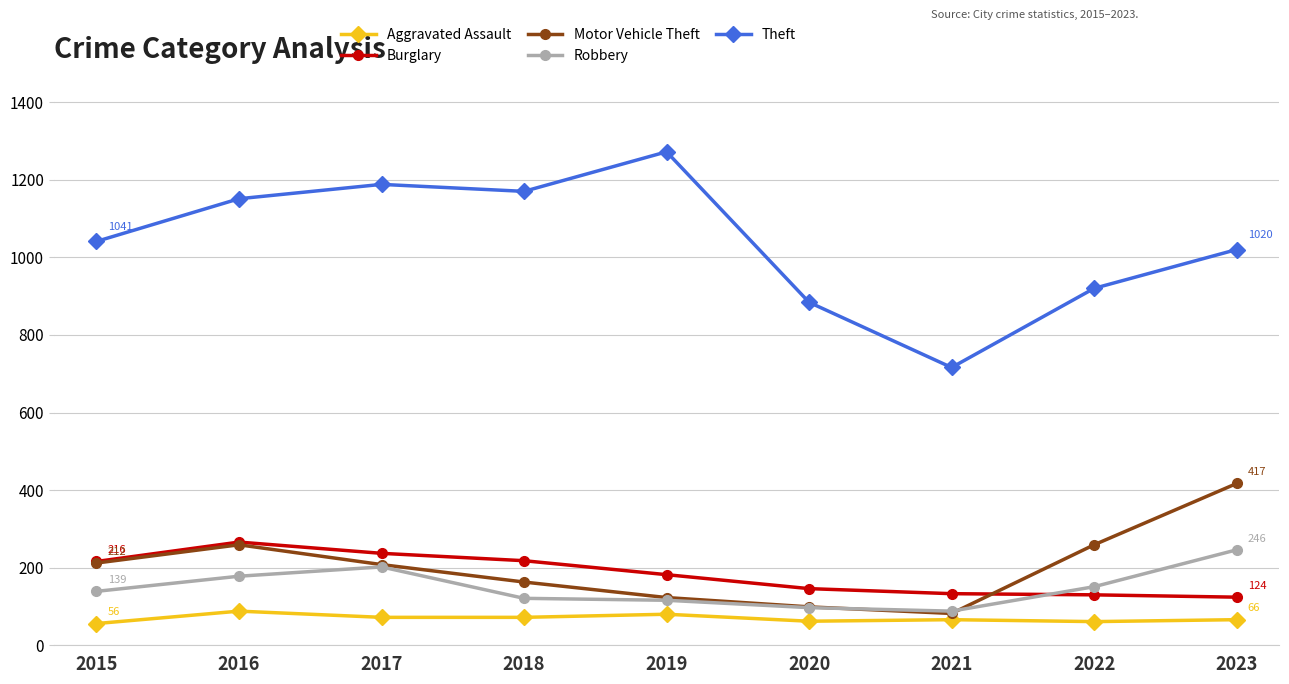

Is the value of Motor Vehicle Theft at 2017 greater than the value of Theft at 2016?

No